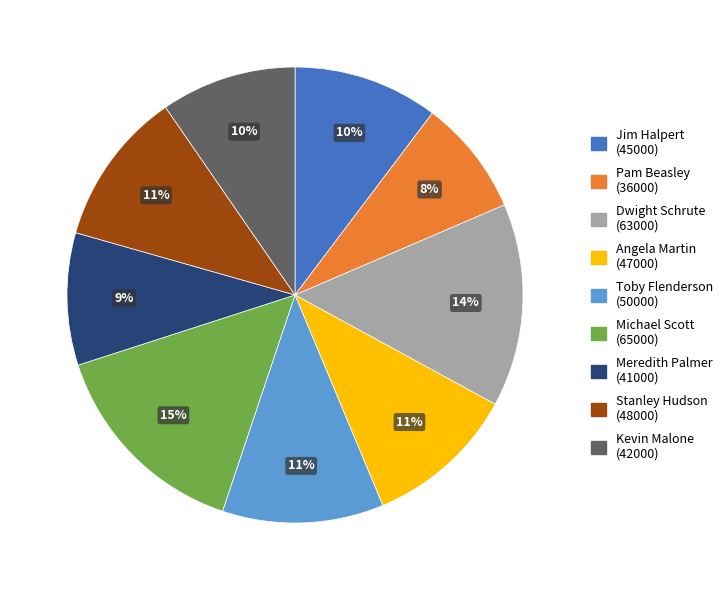

Which slice is the smallest?

Pam Beasley (36000)